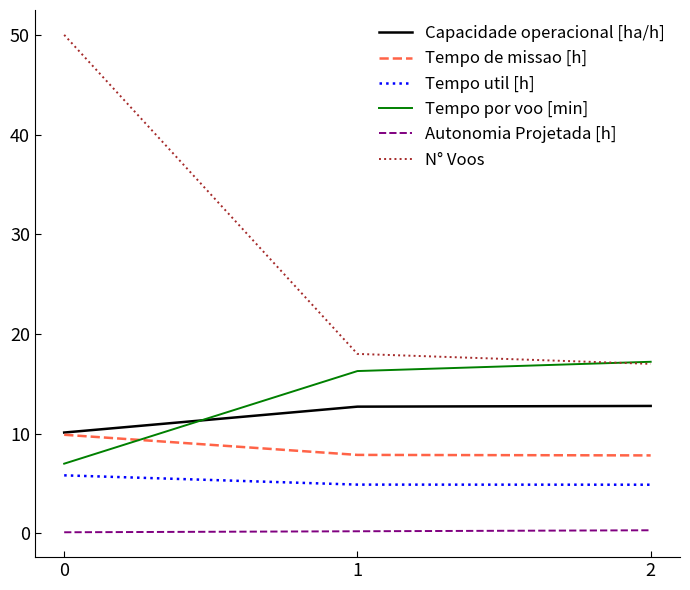

What is the average value of the Capacidade operacional [ha/h] series?

11.9